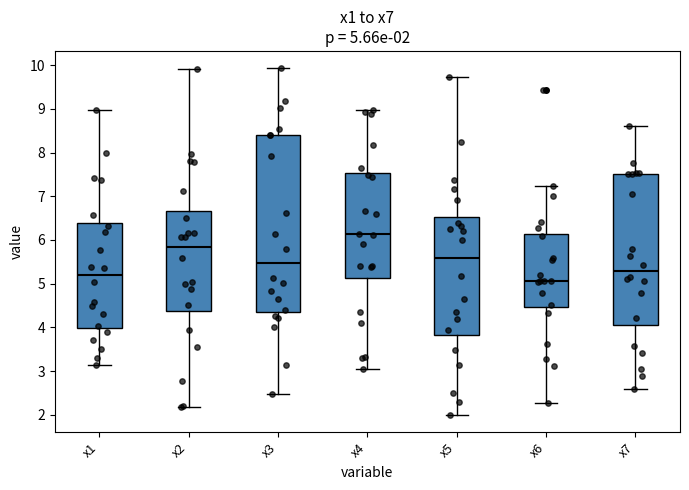

Which box has the lowest median line?

x6